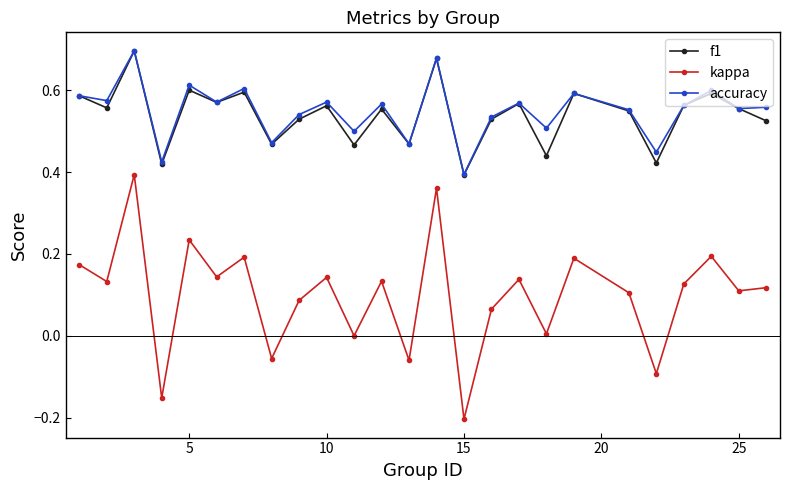

True or false: kappa and f1 cross at least once.

False